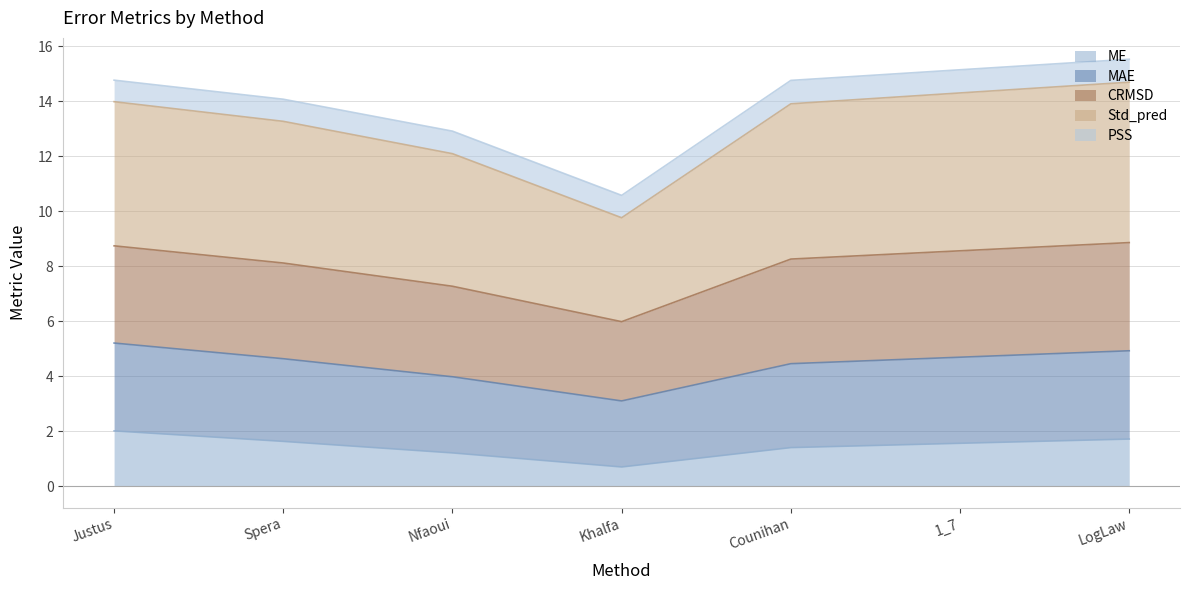

What is the difference between the second highest and minimum values in the ME series?

1.0